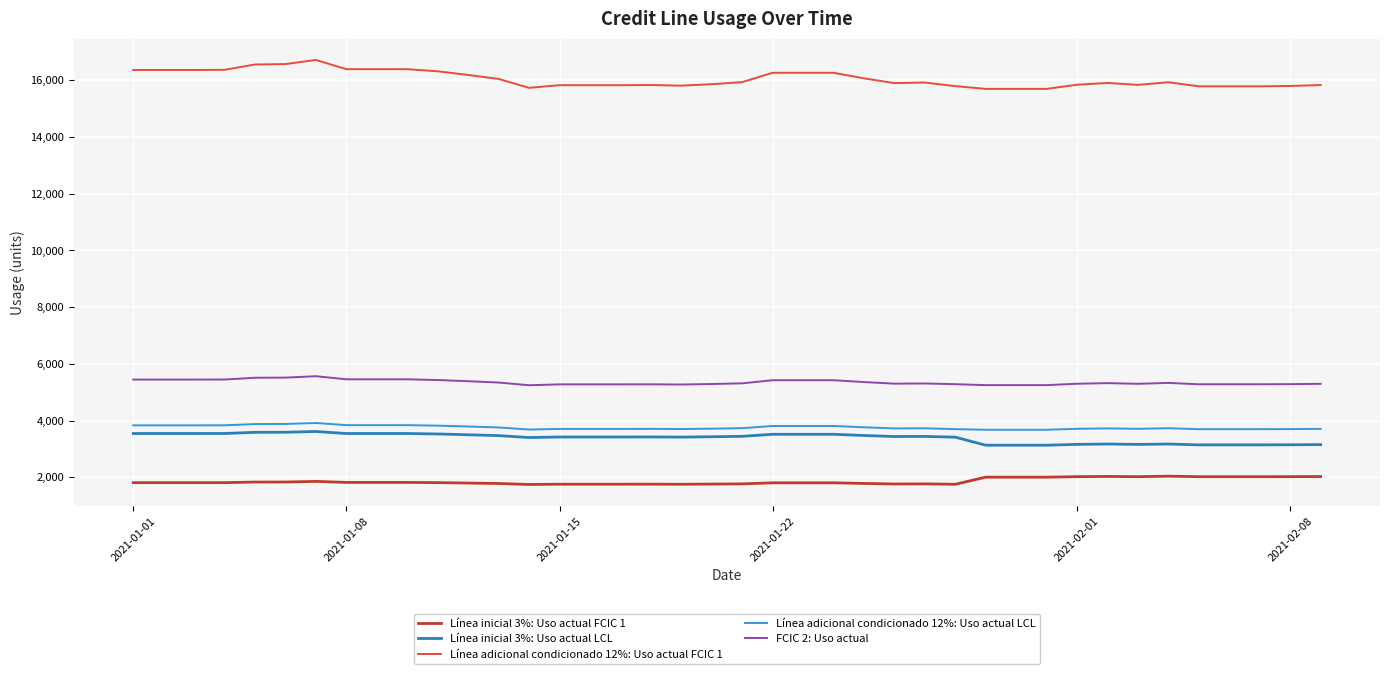

Which series has the widest spread of values?

Línea adicional condicionado 12%: Uso actual FCIC 1